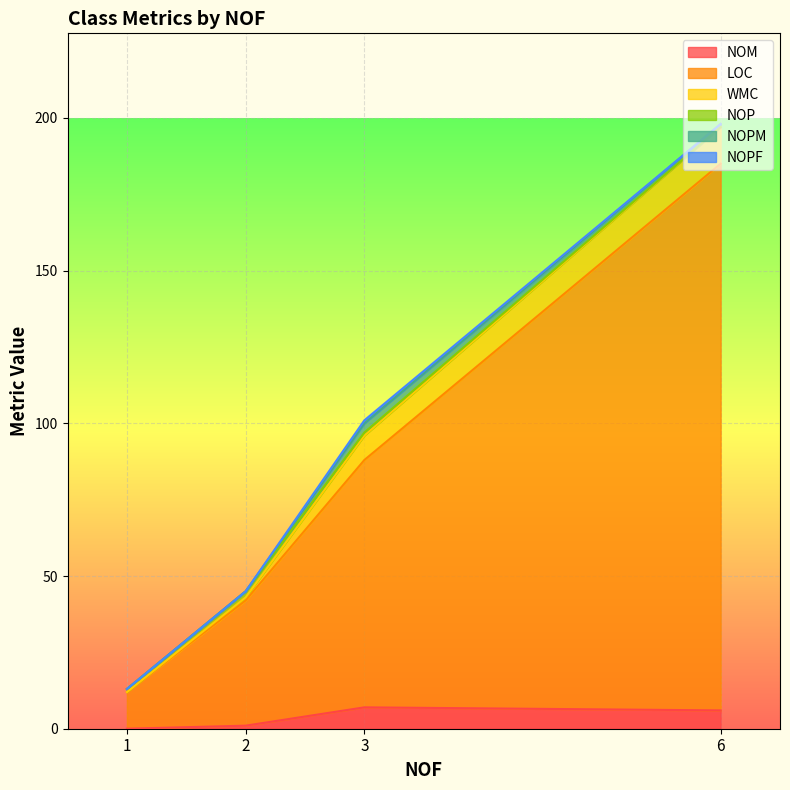

Rank the series by their maximum value, from highest to lowest.

LOC, WMC, NOM, NOPM, NOP, NOPF